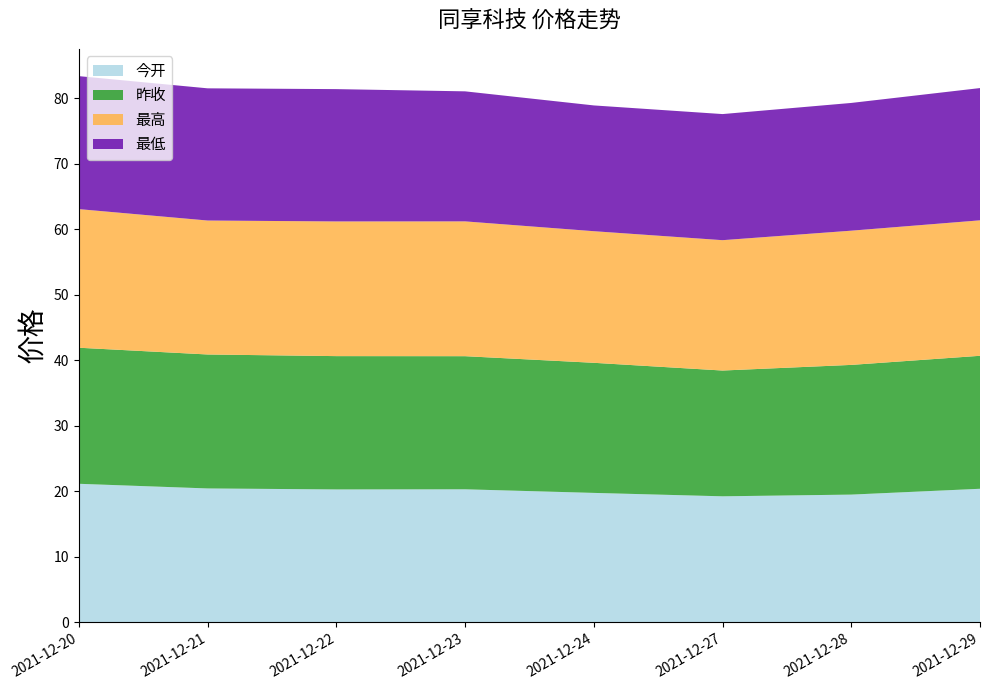

Is it true that 今开 equals 9.6 at 2021-12-24?

False